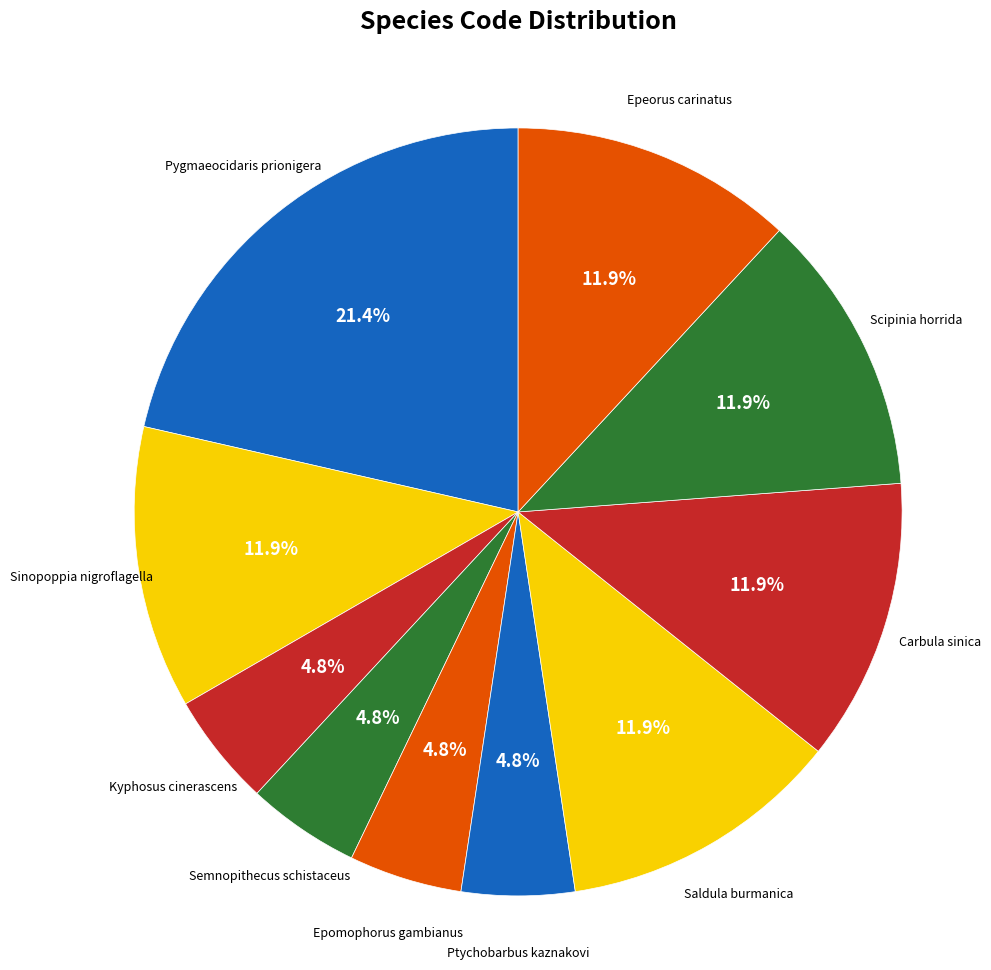

Which slice is the largest?

Pygmaeocidaris prionigera